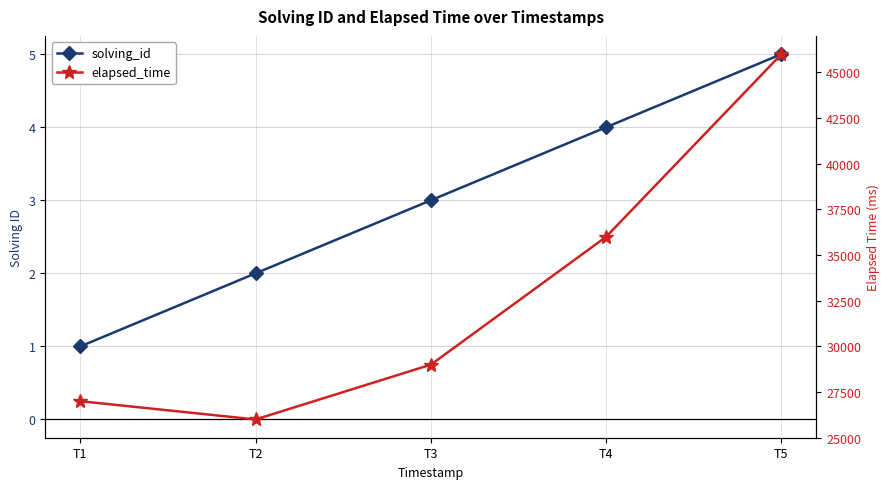

At which label does elapsed_time reach its peak?

T5